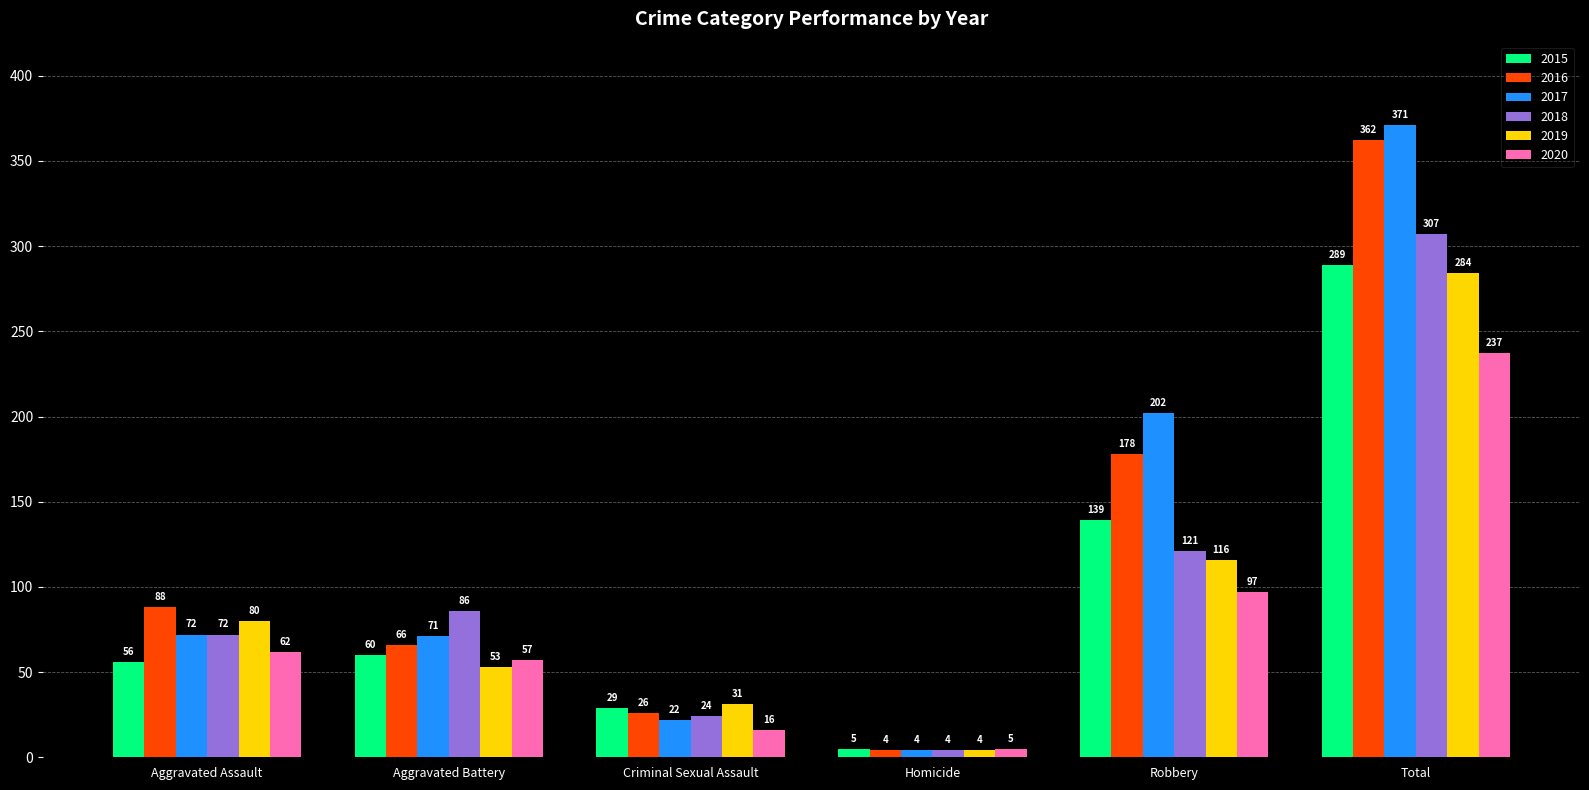

Are the bars grouped side by side (vs. stacked)?

Yes